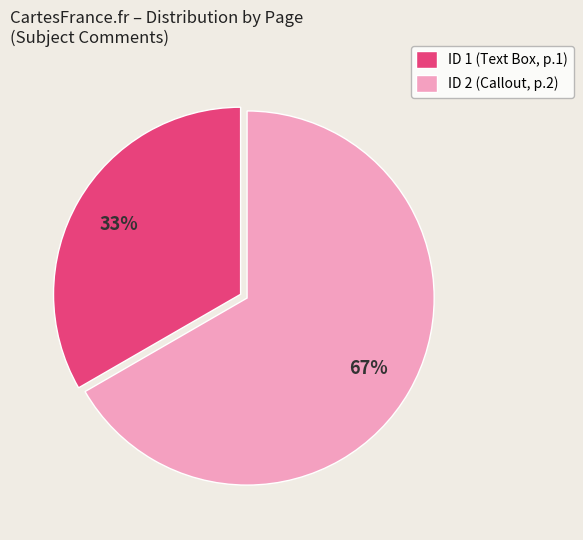

Does any single category account for the majority?

Yes